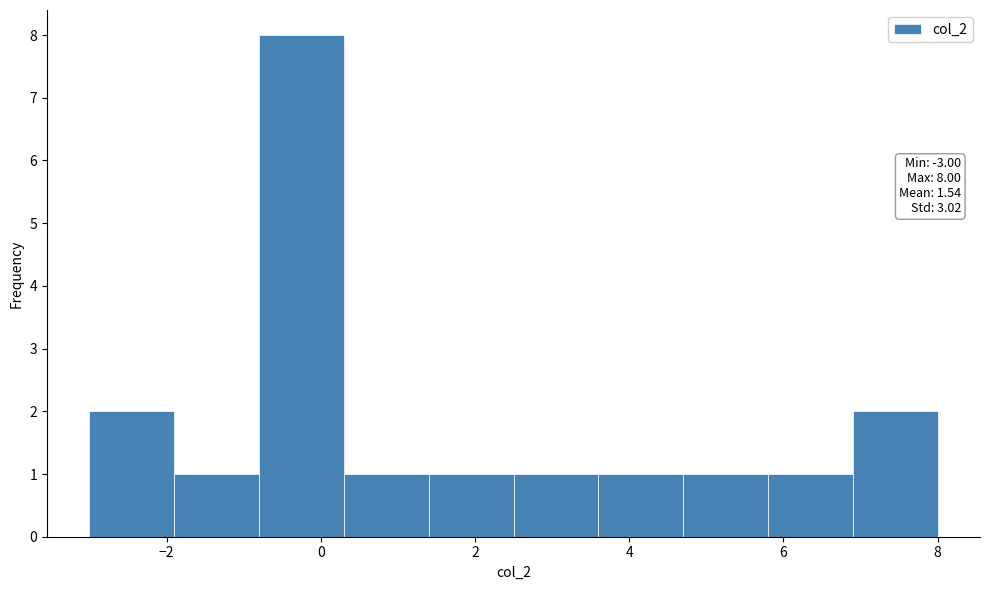

Over which range of the x-axis is the bar tallest?

-0.8 to 0.3